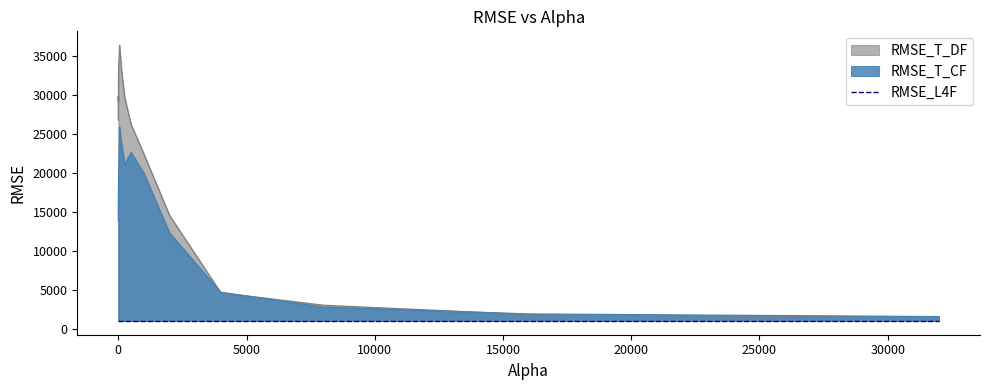

At which category does the chart reach its minimum across all series?

32000.0